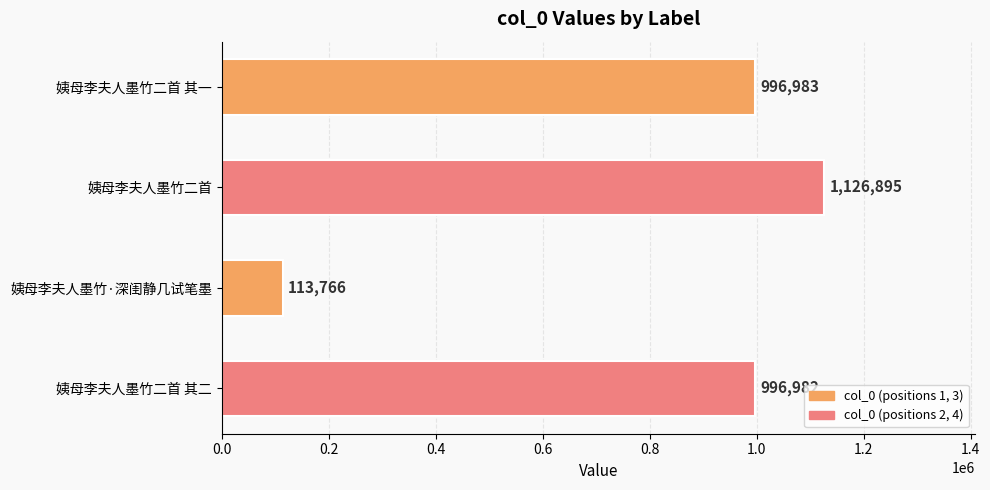

List the labels in order of value, smallest first.

姨母李夫人墨竹·深闺静几试笔墨, 姨母李夫人墨竹二首 其二, 姨母李夫人墨竹二首 其一, 姨母李夫人墨竹二首